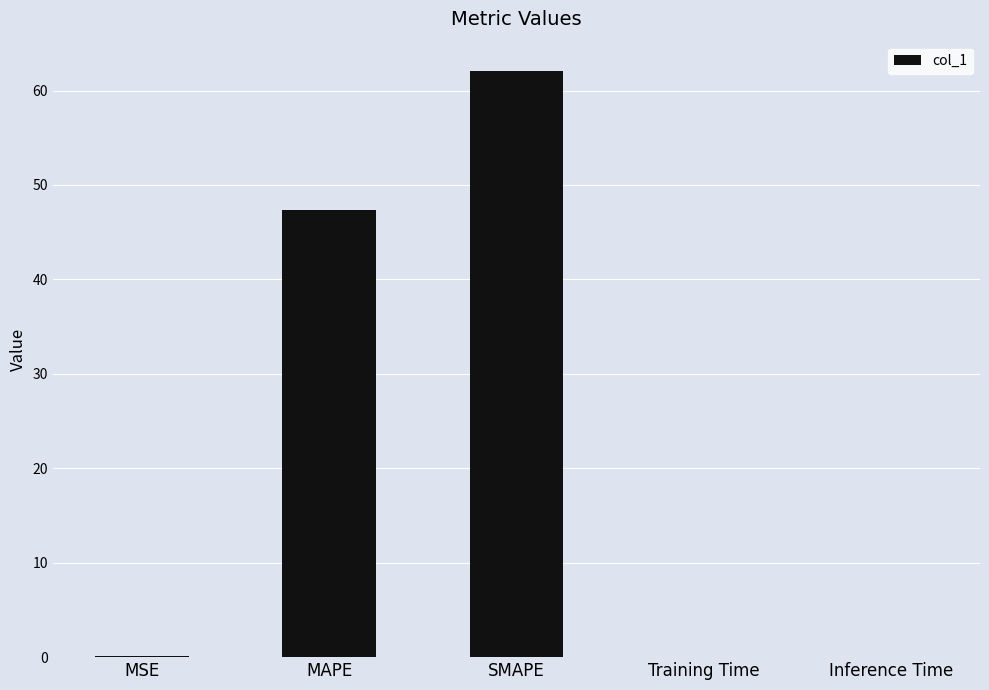

Which category has the highest value across all series?

SMAPE